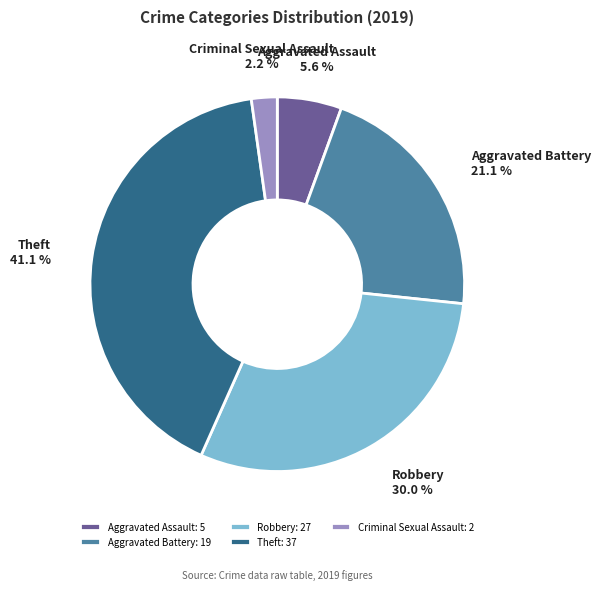

True or false: Criminal Sexual Assault accounts for 2% of the total.

True